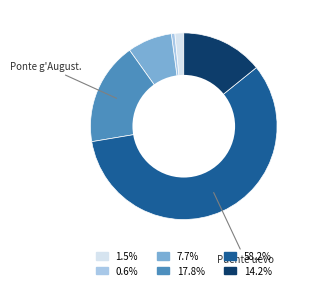

Does any single category account for the majority?

Yes